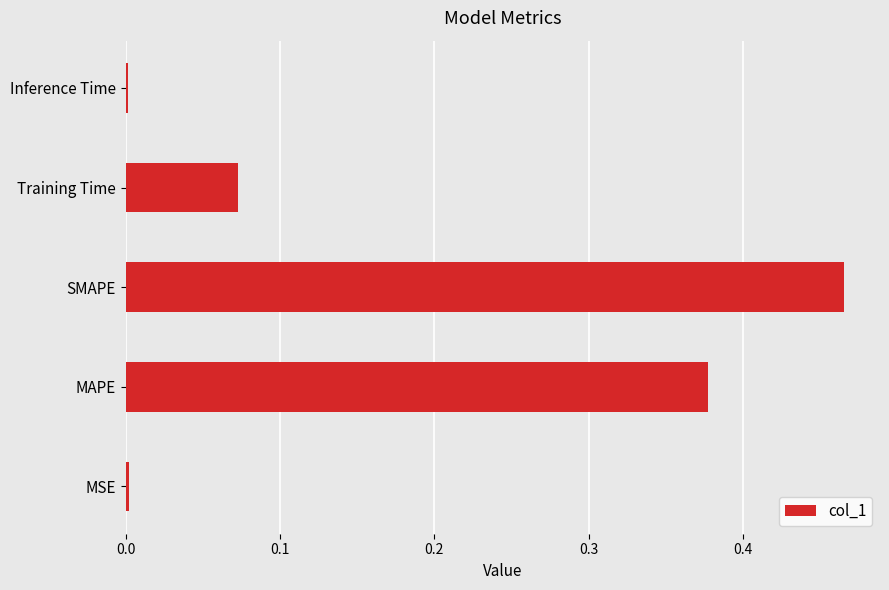

What is the sum of all values?

0.9